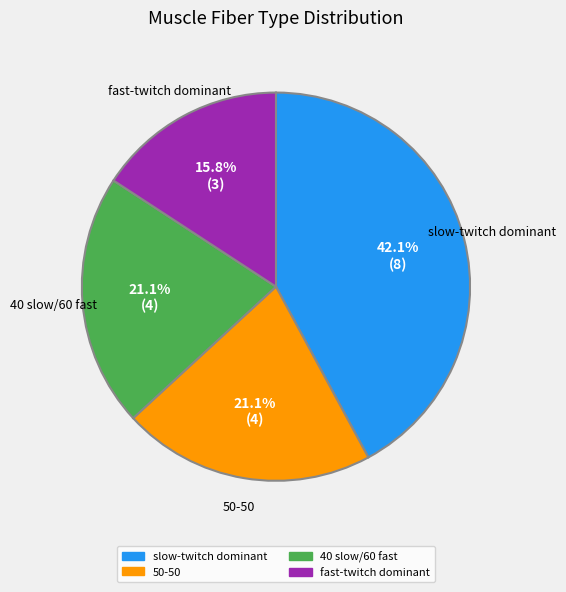

Combined, do slow-twitch dominant and 40 slow/60 fast account for over 50%?

Yes